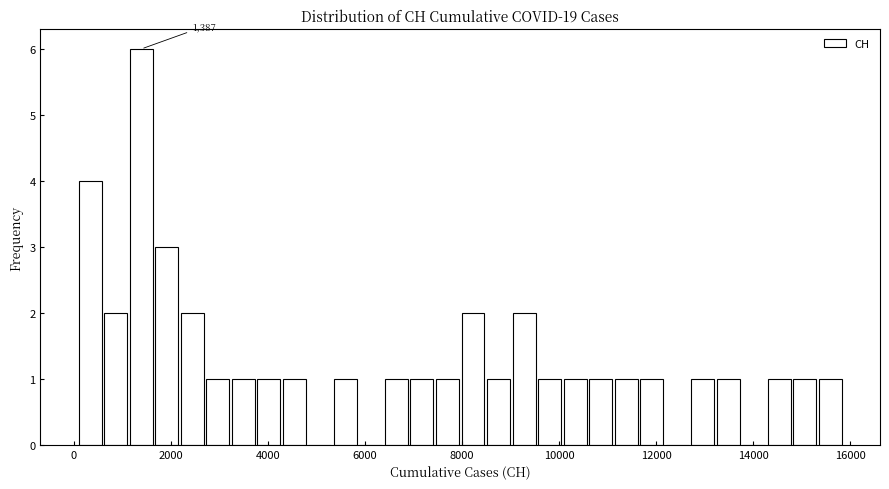

Around what value on the x-axis is the tallest bar? Give the approximate position of its centre, as read against the axis.

1400